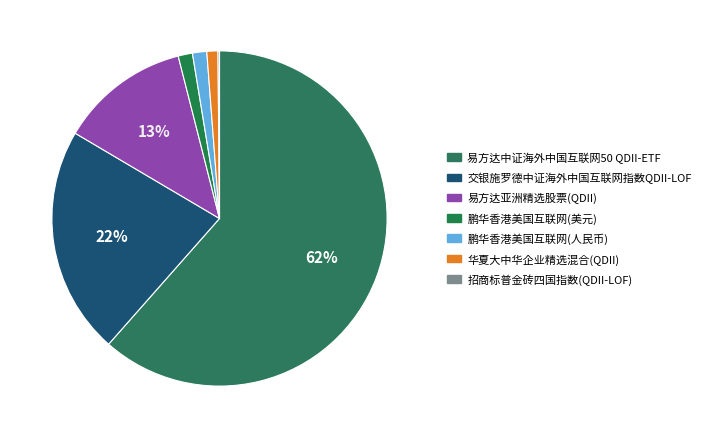

What portion of the pie excludes 易方达亚洲精选股票(QDII)?

87.5%